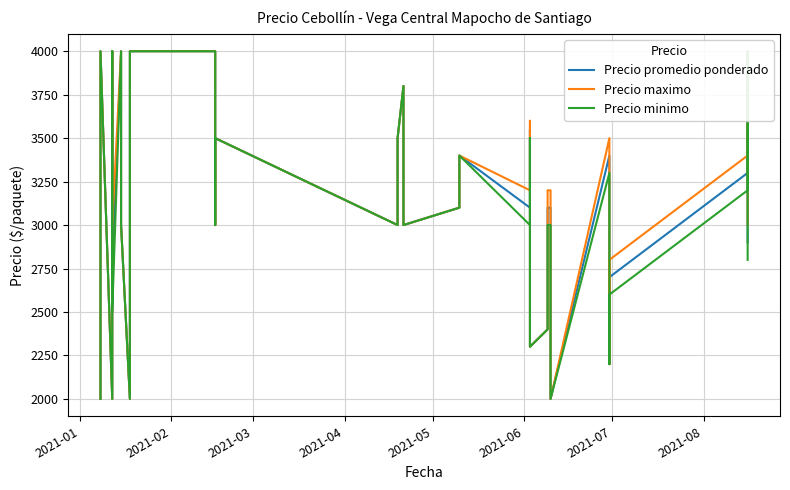

What are all the series names shown in the legend?

Precio promedio ponderado, Precio maximo, Precio minimo